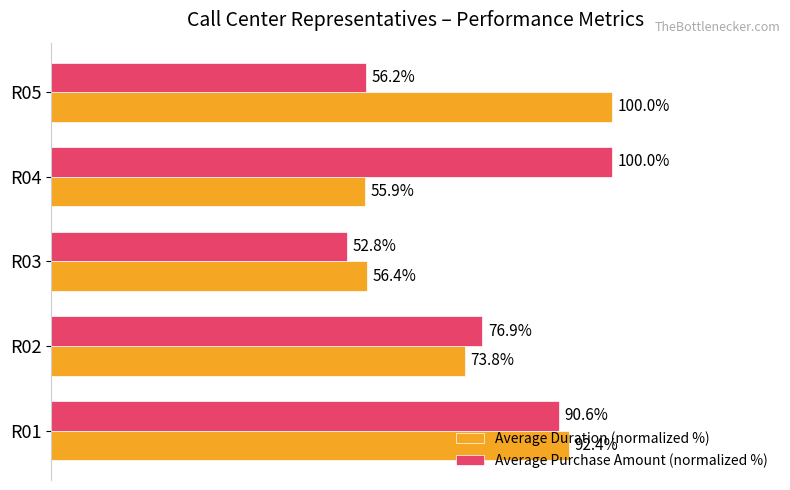

Is the value of Average Purchase Amount (normalized %) at R04 greater than the value of Average Duration (normalized %) at R01?

Yes